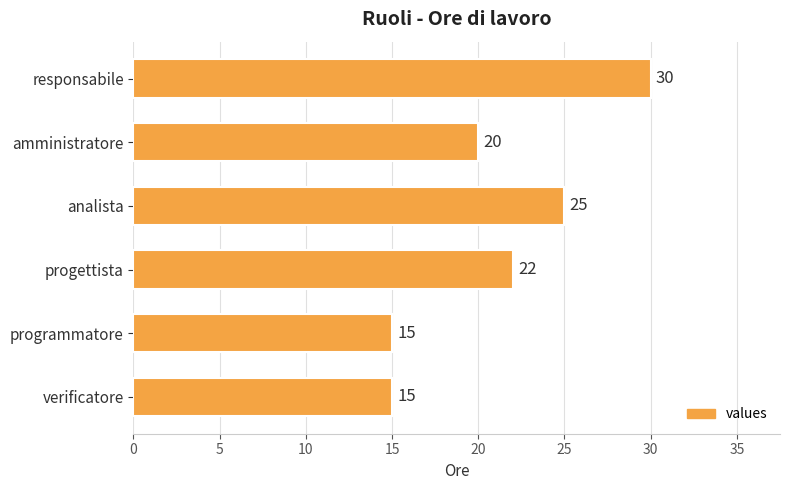

Are the bars grouped side by side (vs. stacked)?

No